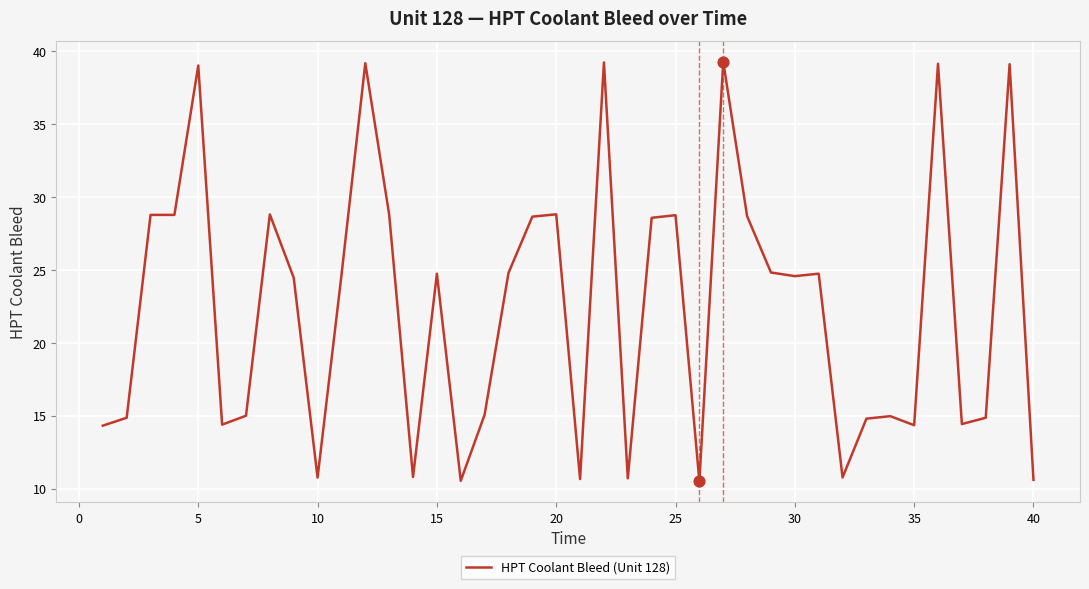

What is the maximum value shown in the chart?

39.3